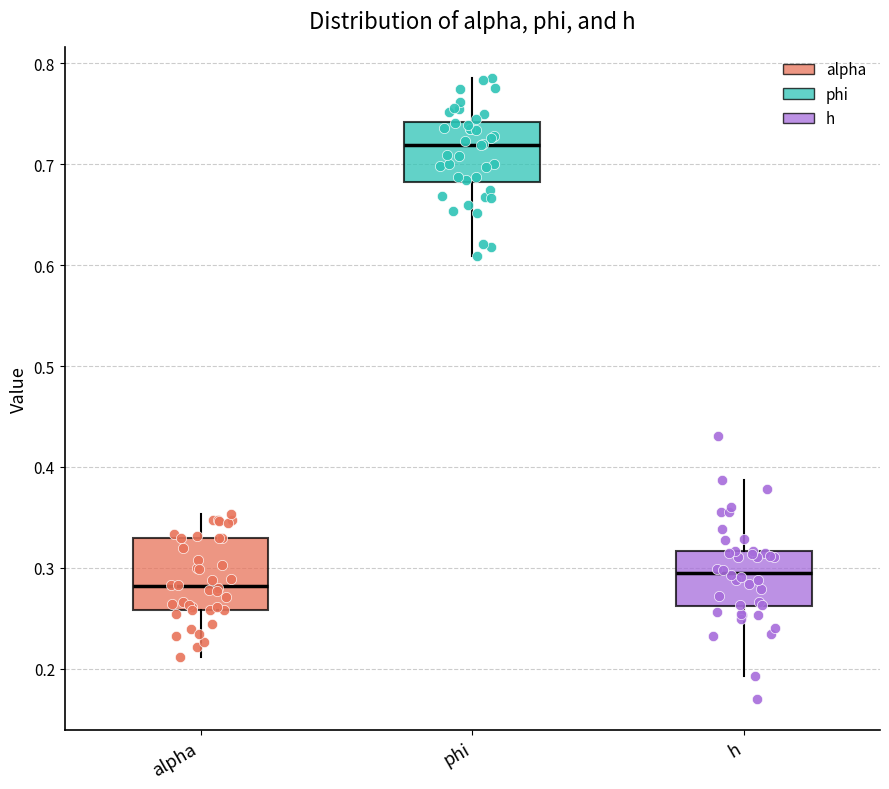

Which box has the highest median line?

phi